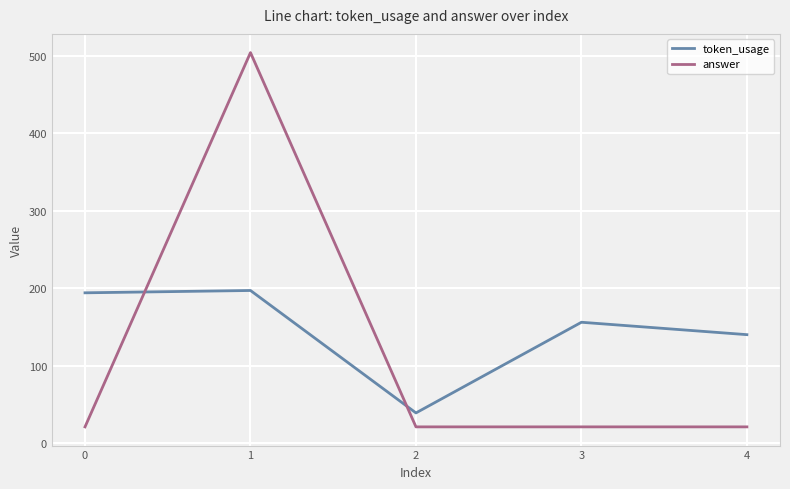

Between which two adjacent categories do answer and token_usage first intersect?

0 and 1